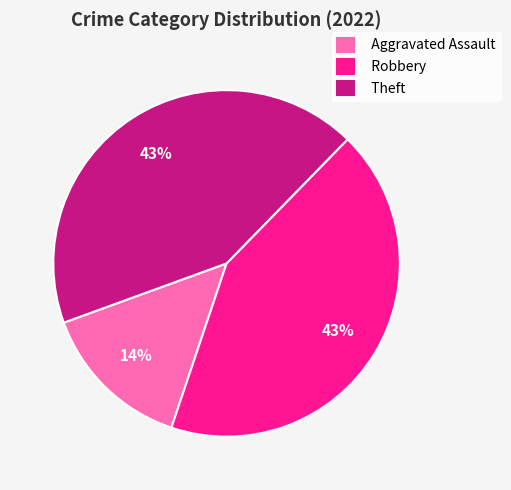

Does Aggravated Assault represent more than half of the total?

No